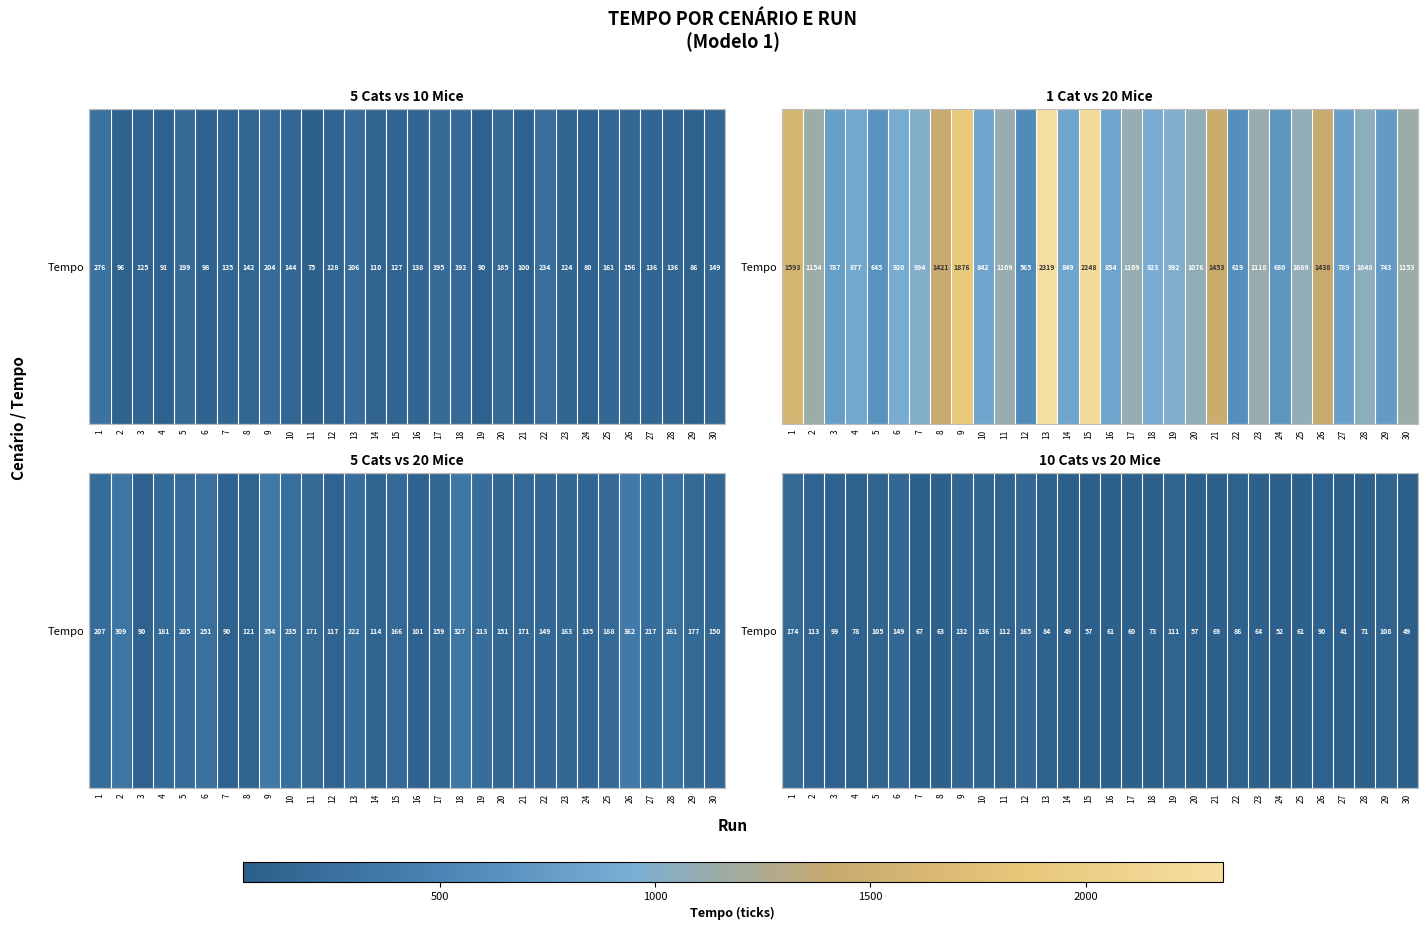

At which label is the value closest to 107?

29